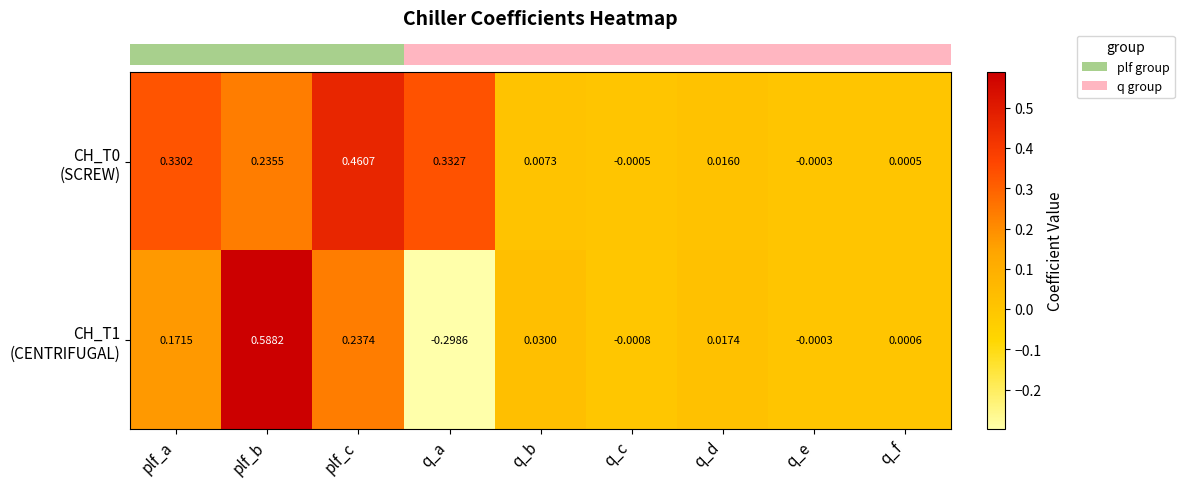

Reading left to right, what are all the values shown in this chart?

row_0: plf_a=0.3	plf_b=0.2	plf_c=0.5	q_a=0.3	q_b=0.0	q_c=-0.0	q_d=0.0	q_e=-0.0	q_f=0.0
row_1: plf_a=0.2	plf_b=0.6	plf_c=0.2	q_a=-0.3	q_b=0.0	q_c=-0.0	q_d=0.0	q_e=-0.0	q_f=0.0